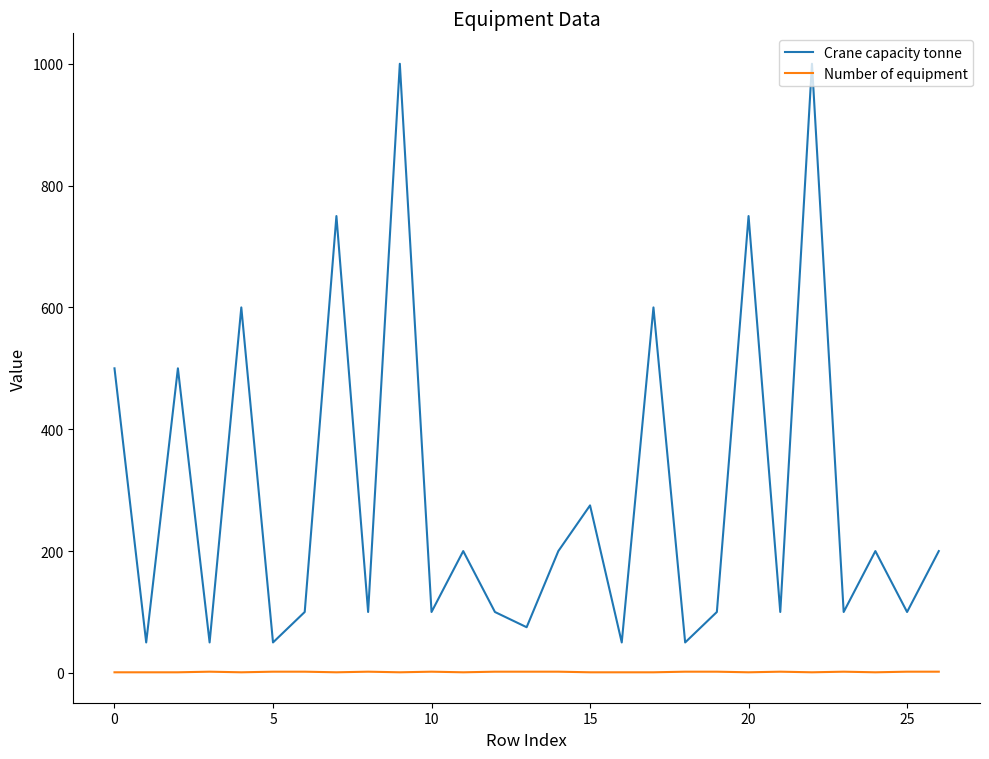

Count the number of categories in the chart.

27